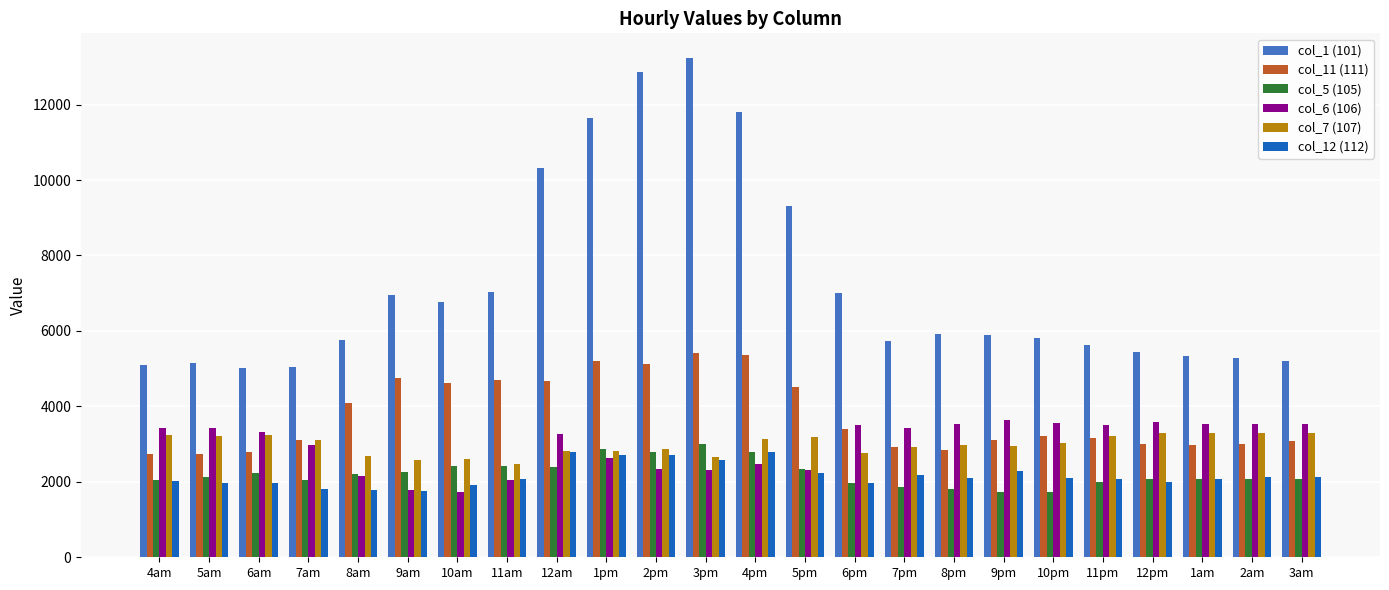

What is the total value across all series at 5am?

18598.8